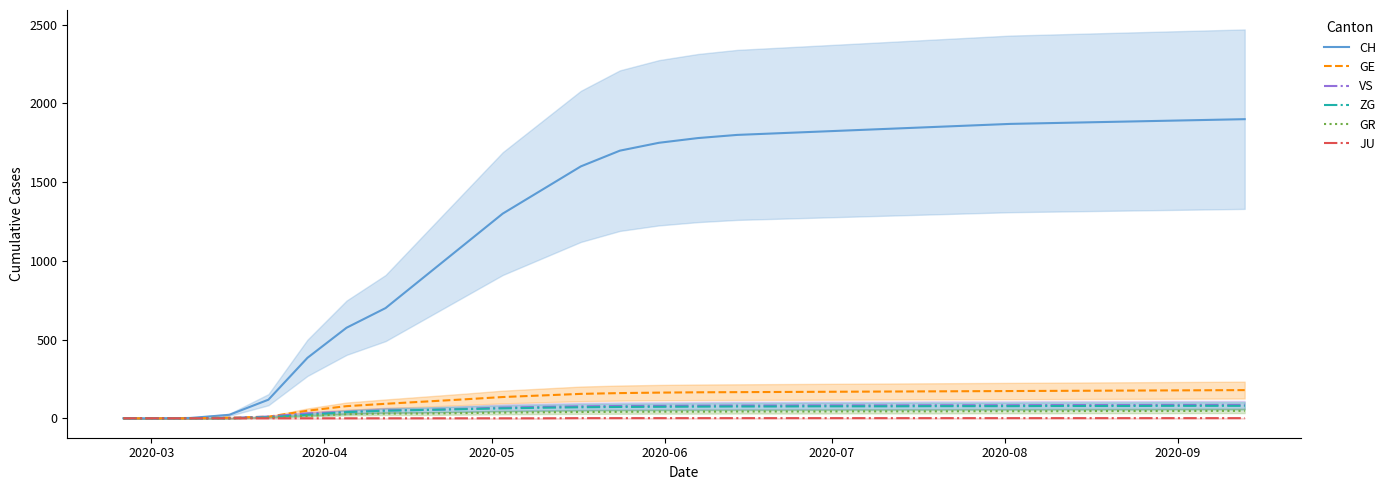

Which has a higher value, 2020-04 or 2020-06?

2020-06